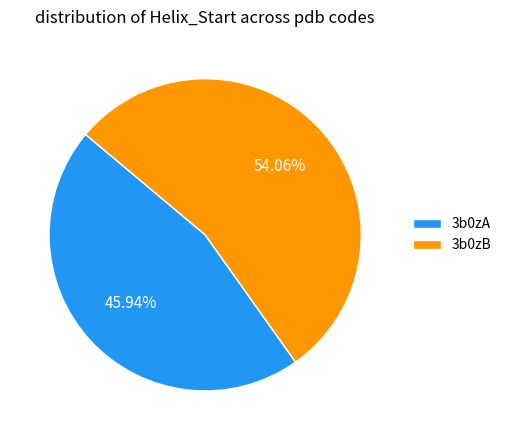

Which slice is the smallest?

3b0zA